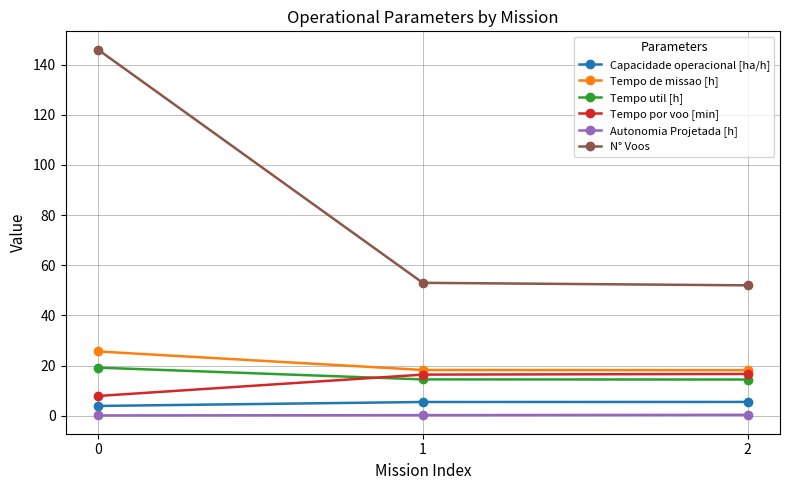

At 2, list the series in order from smallest to largest.

Autonomia Projetada [h], Capacidade operacional [ha/h], Tempo util [h], Tempo por voo [min], Tempo de missao [h], N° Voos